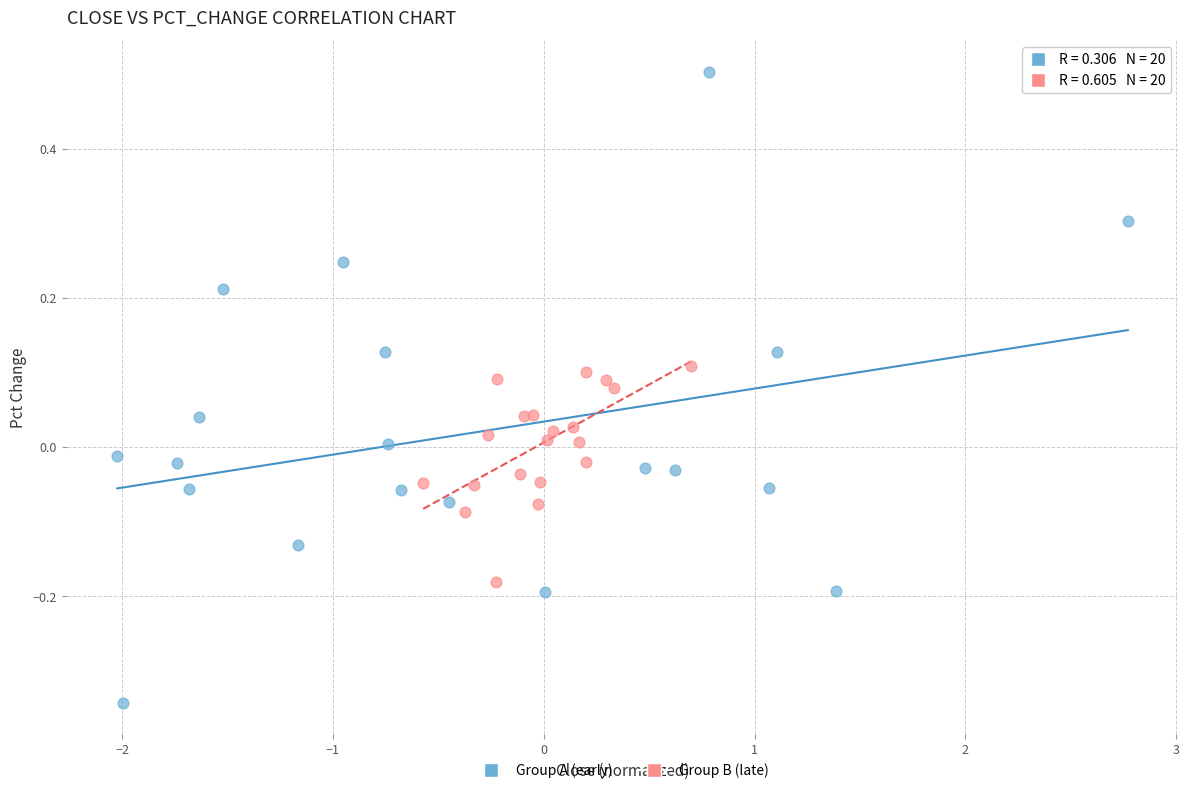

Which series contains the lowest Y value?

Group A (early)